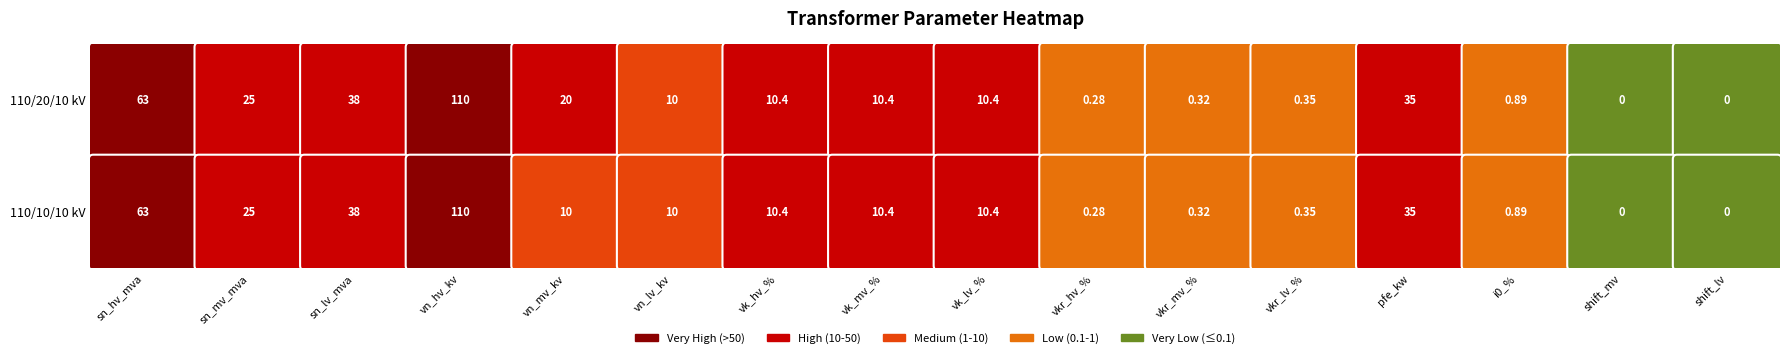

Which series has the largest range (max minus min)?

63/25/38 MVA 110/20/10 kV